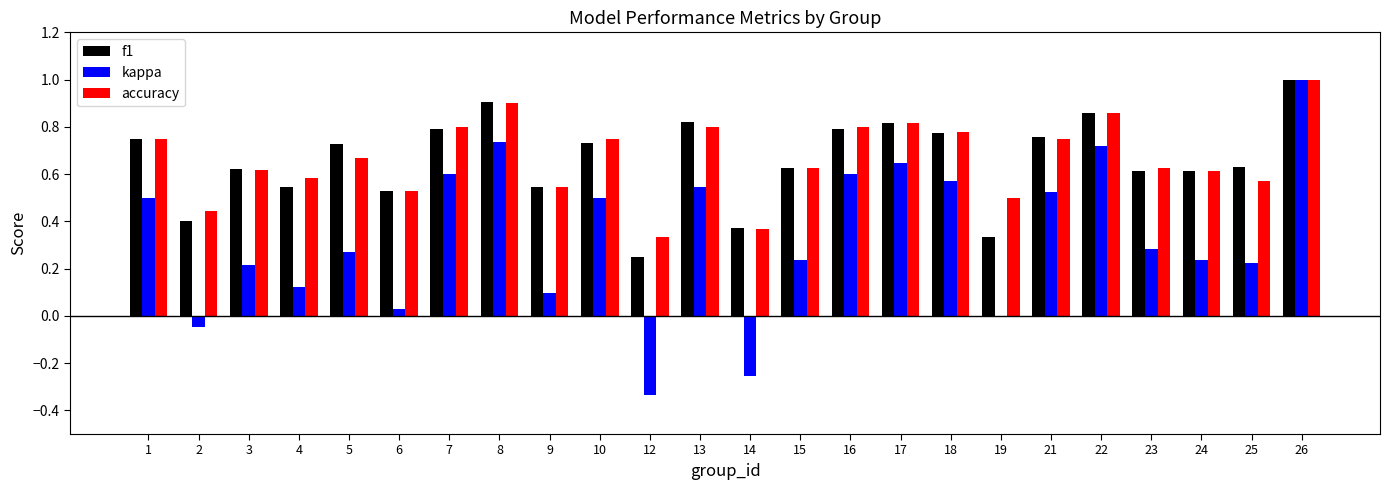

How many data points does each series have?

24